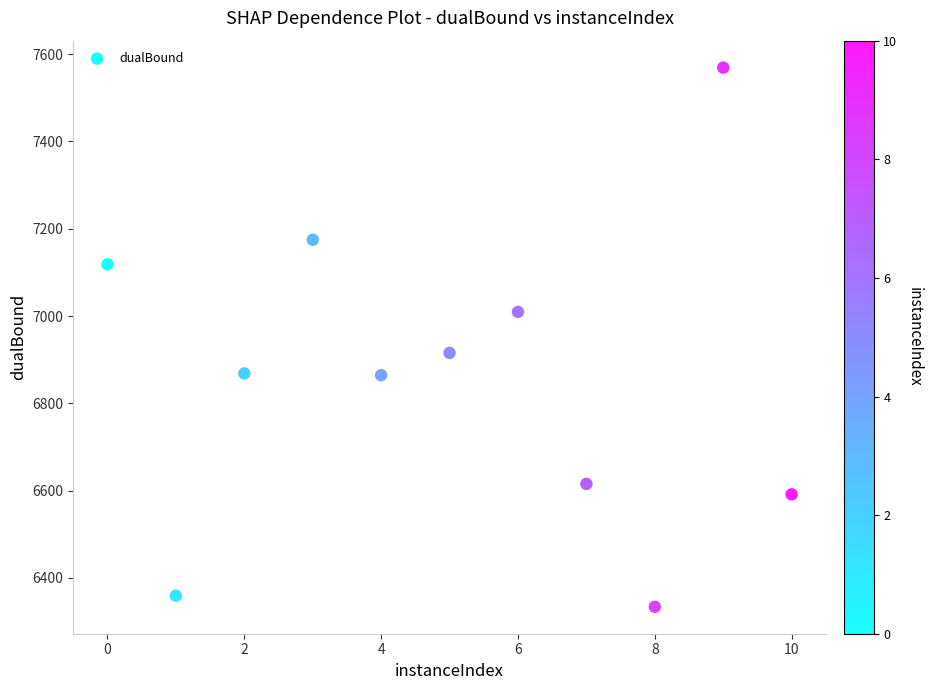

What is the range of Y values (max minus min)?

1235.3